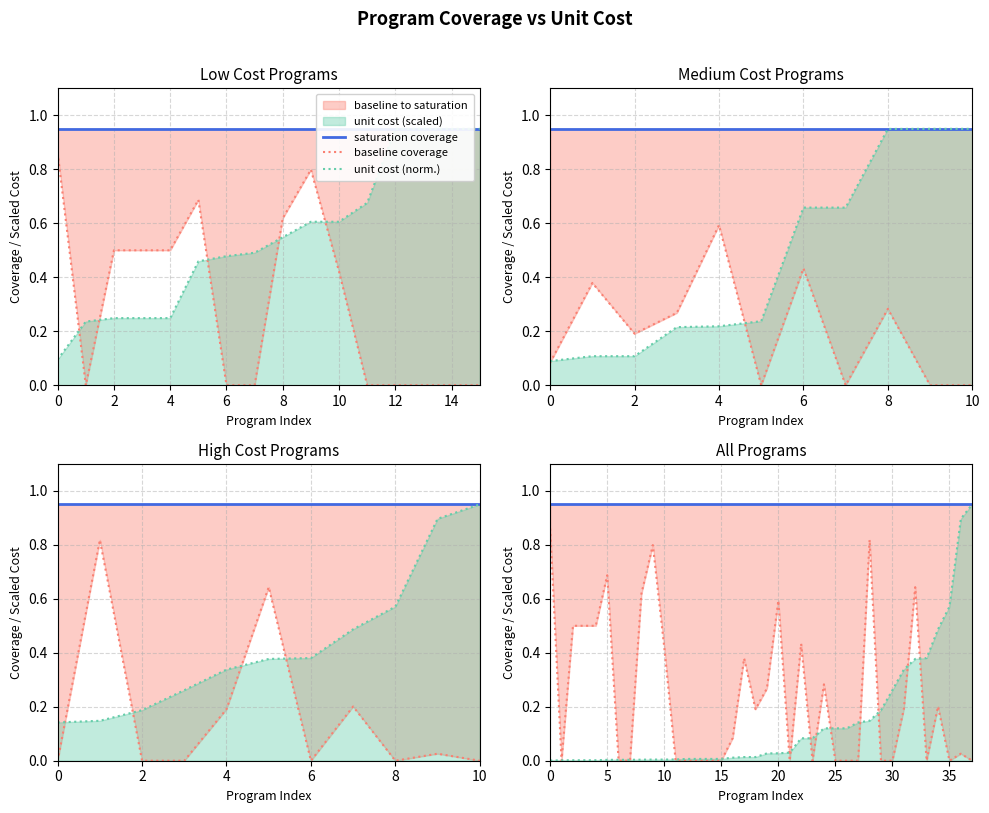

True or false: saturation coverage has more than 0 interior local peaks.

False